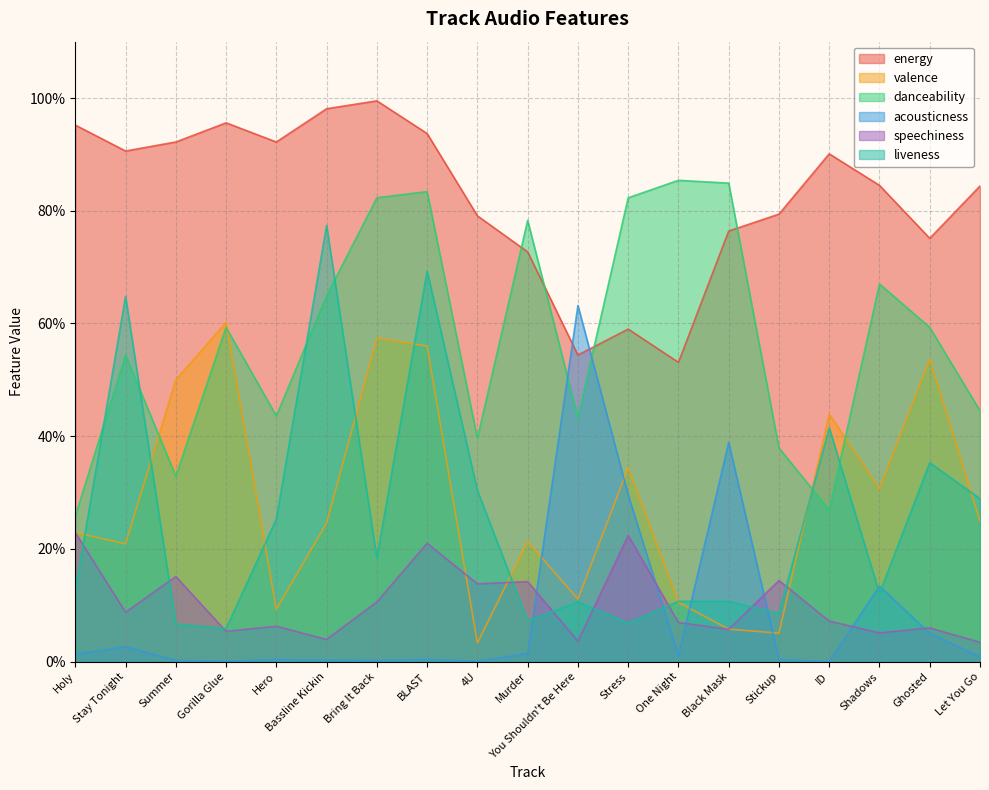

How many times do acousticness and energy cross each other?

2